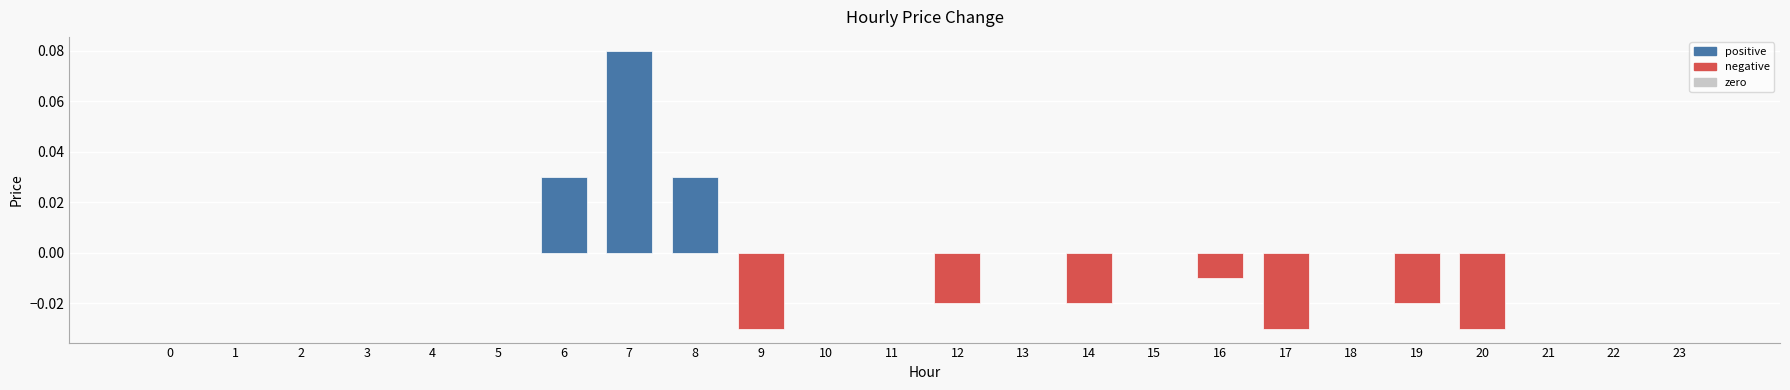

Between 12 and 8, which is larger?

8